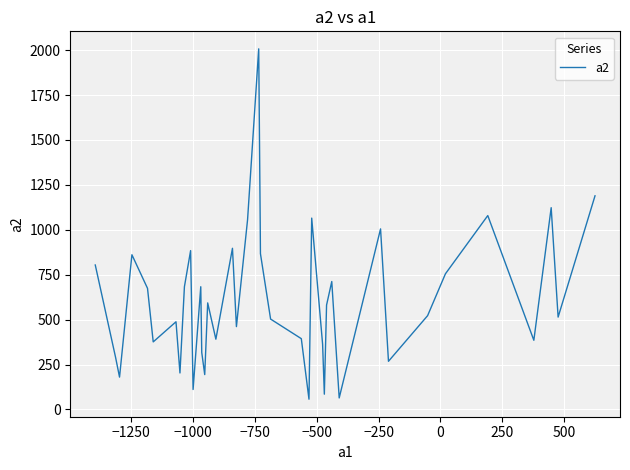

What is the difference between the maximum and minimum values?

1950